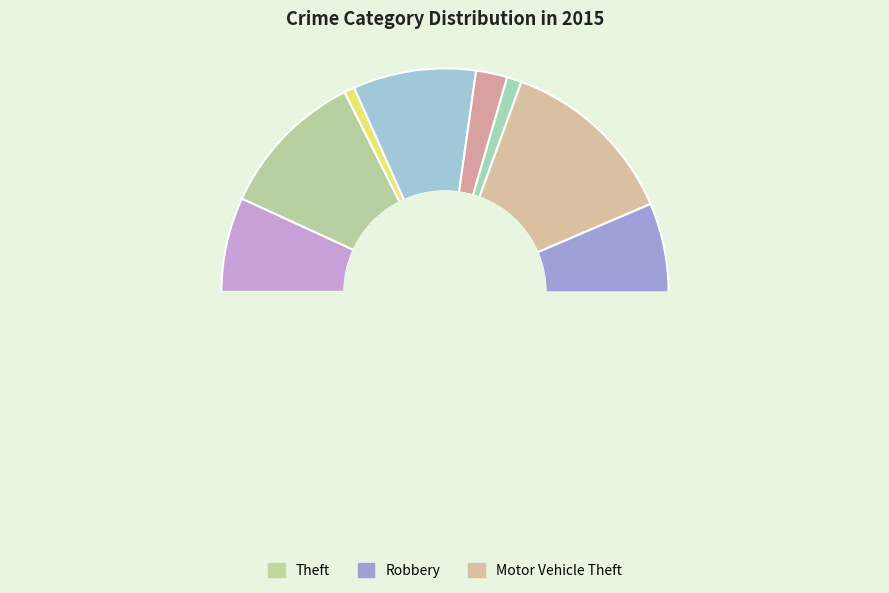

Combined, do Arson and Theft account for over 50%?

No